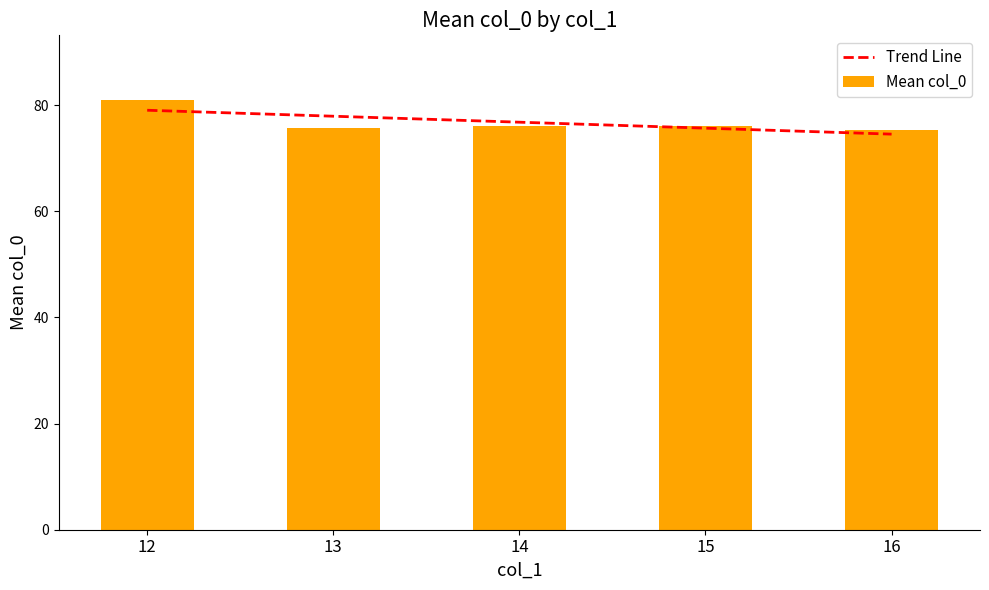

The value at 12 is 108.5. True or false?

False